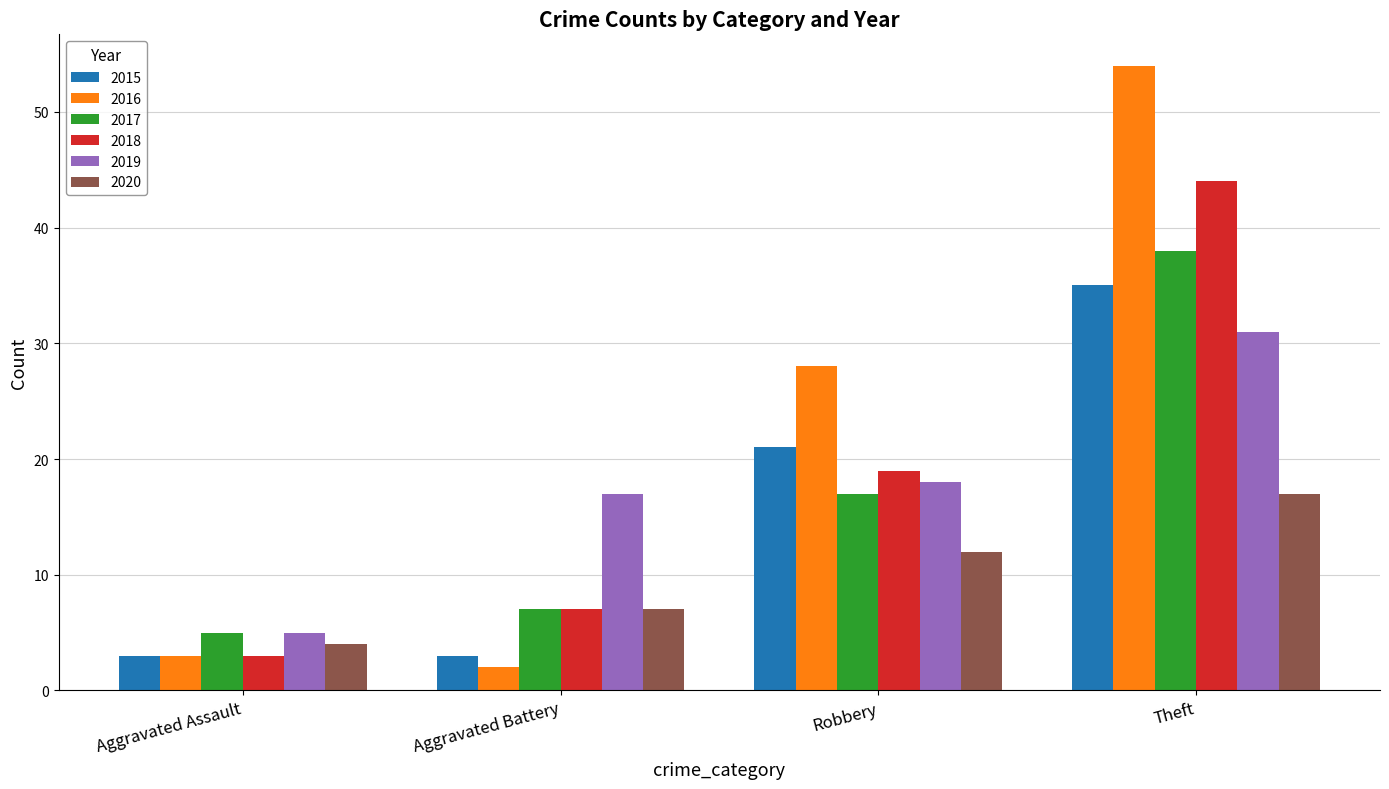

Which category has the highest value in the 2019 series?

Theft